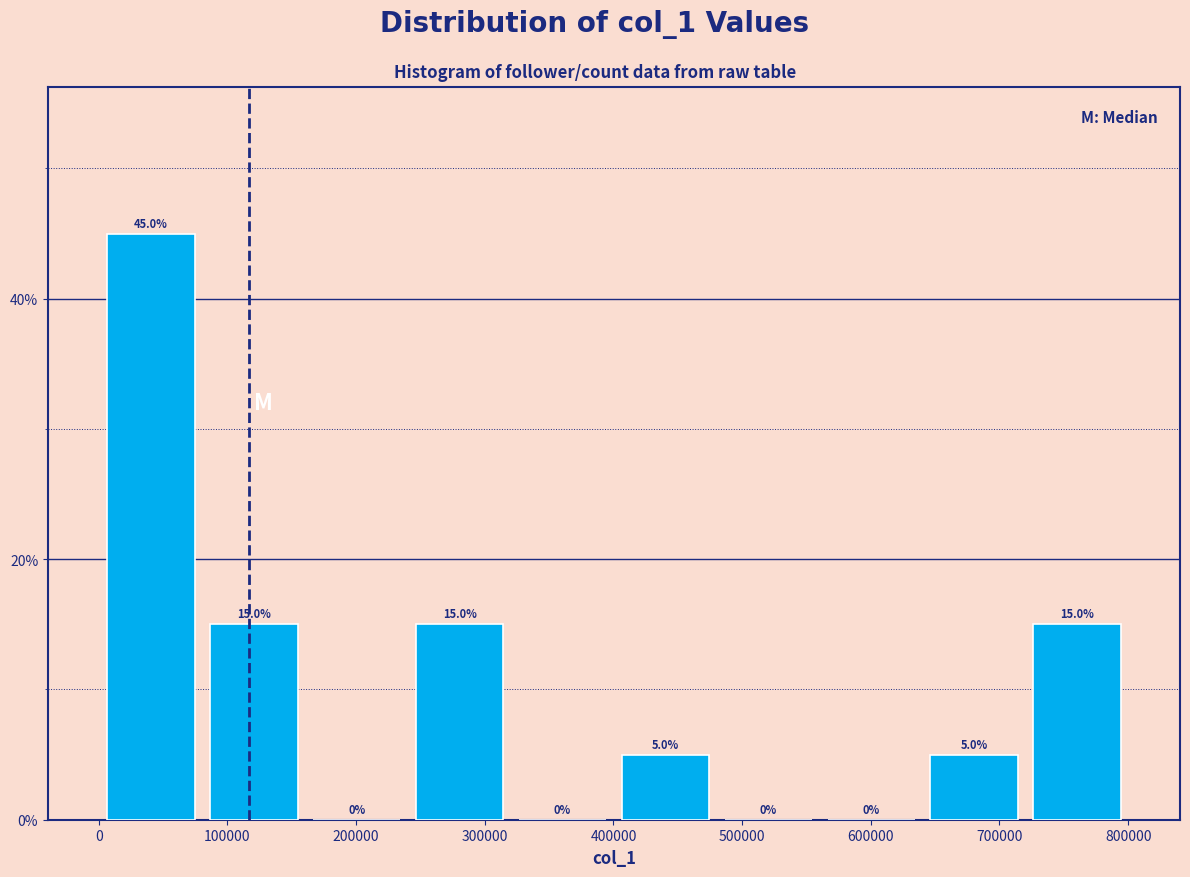

Over which range of the x-axis is the bar tallest?

0 to 80000